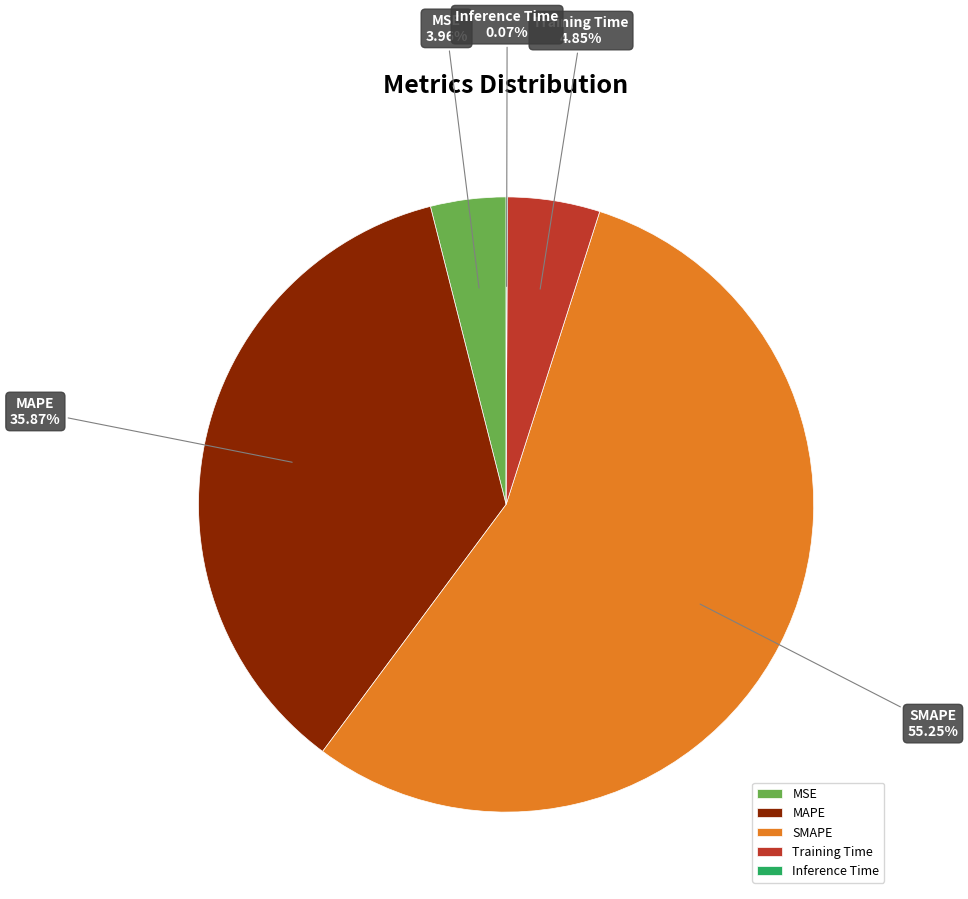

Which category accounts for the majority?

SMAPE